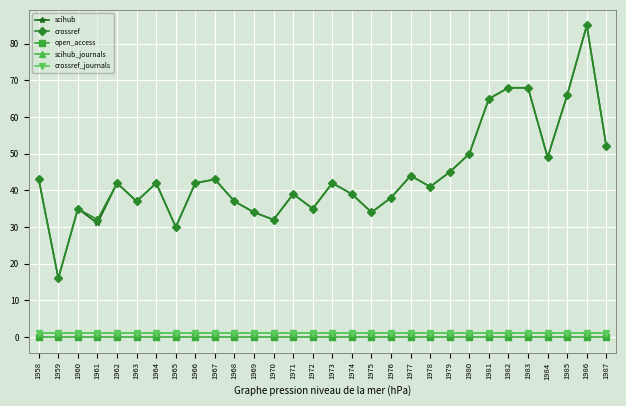

True or false: crossref_journals and scihub_journals intersect in this chart.

False